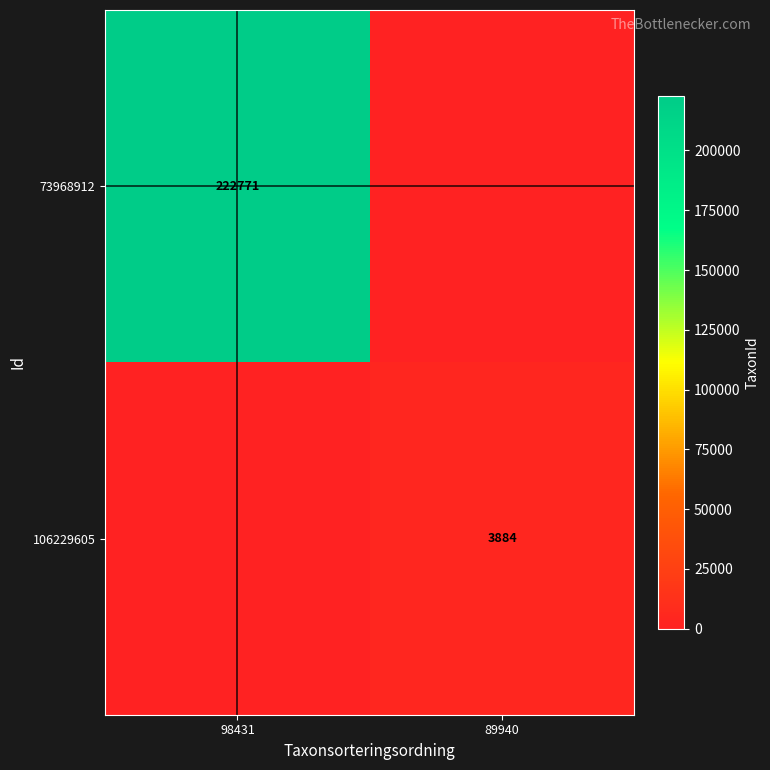

How many distinct data groups are displayed?

2